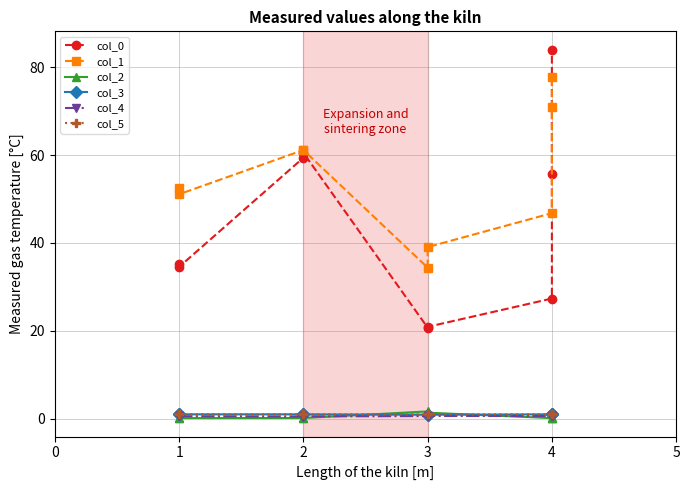

Which series changed the most between 3 and 4?

col_0